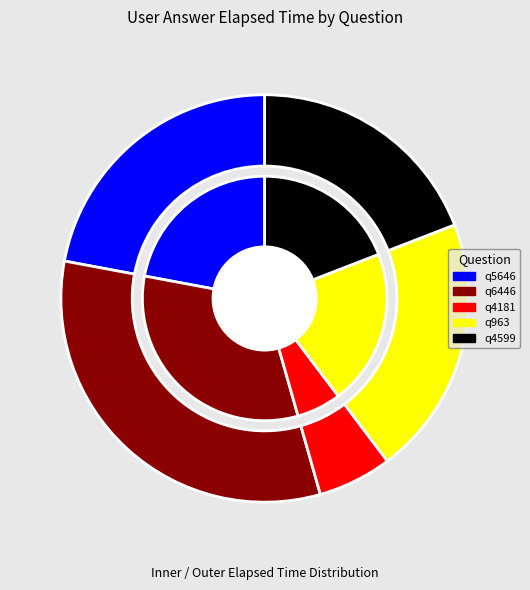

Does q963 account for over 50% of the chart?

No